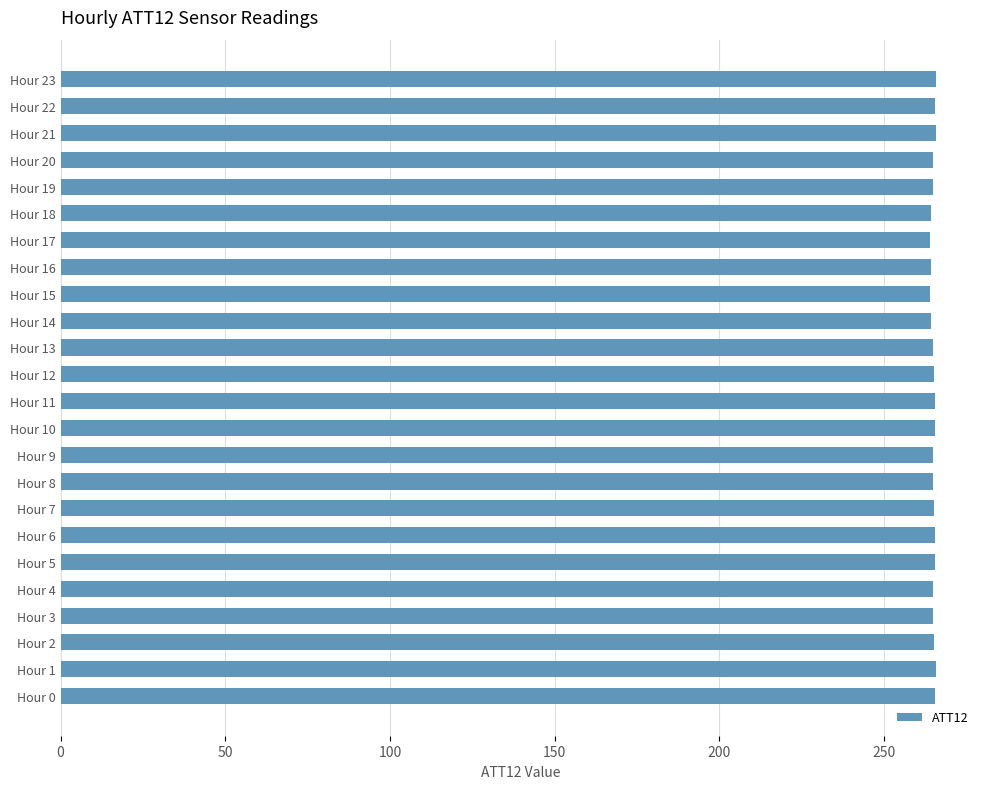

Approximately how many times larger is the value at Hour 10 compared to Hour 19?

1.0